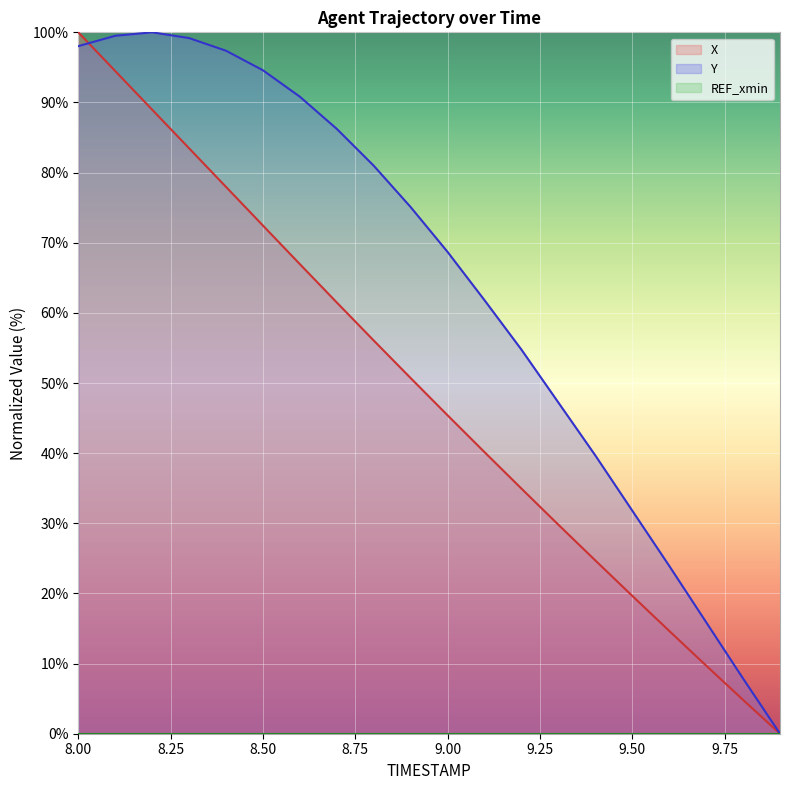

How many data points in Y are less than 75?

10